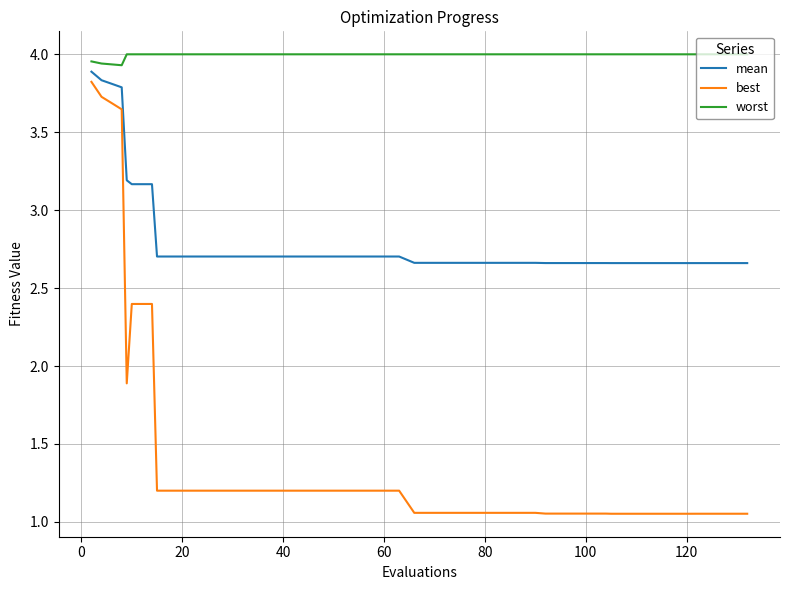

Which series has the widest spread of values?

best